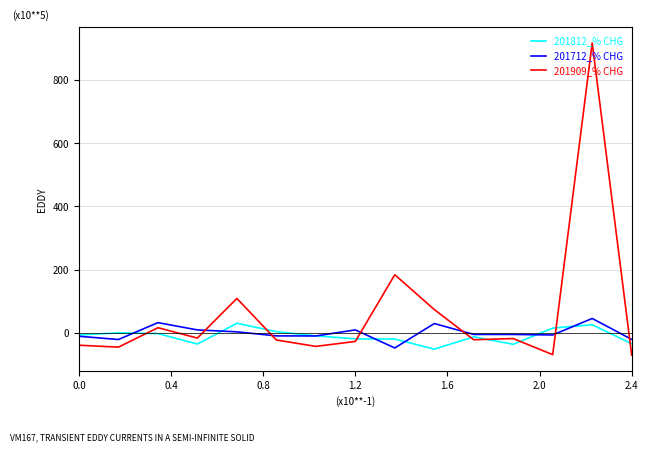

Which series has the largest total across all categories?

201909_% CHG